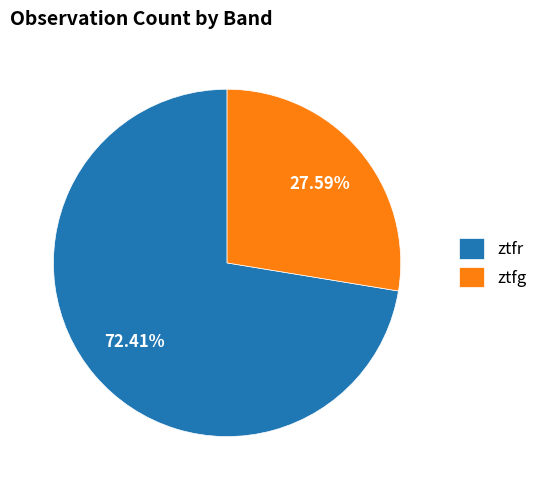

Rank the categories by value from lowest to highest.

ztfg, ztfr